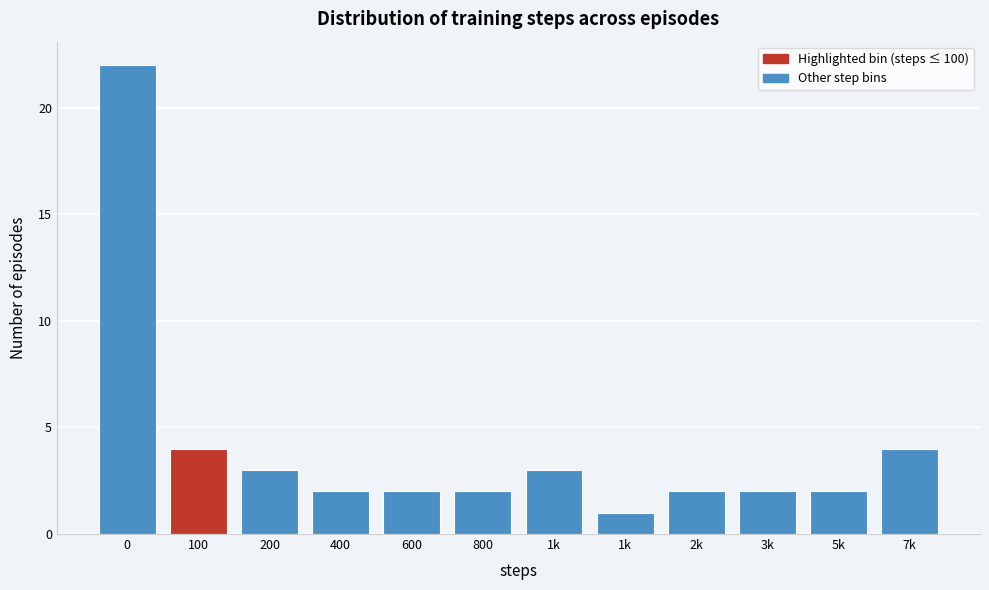

How many bars are there in total?

12